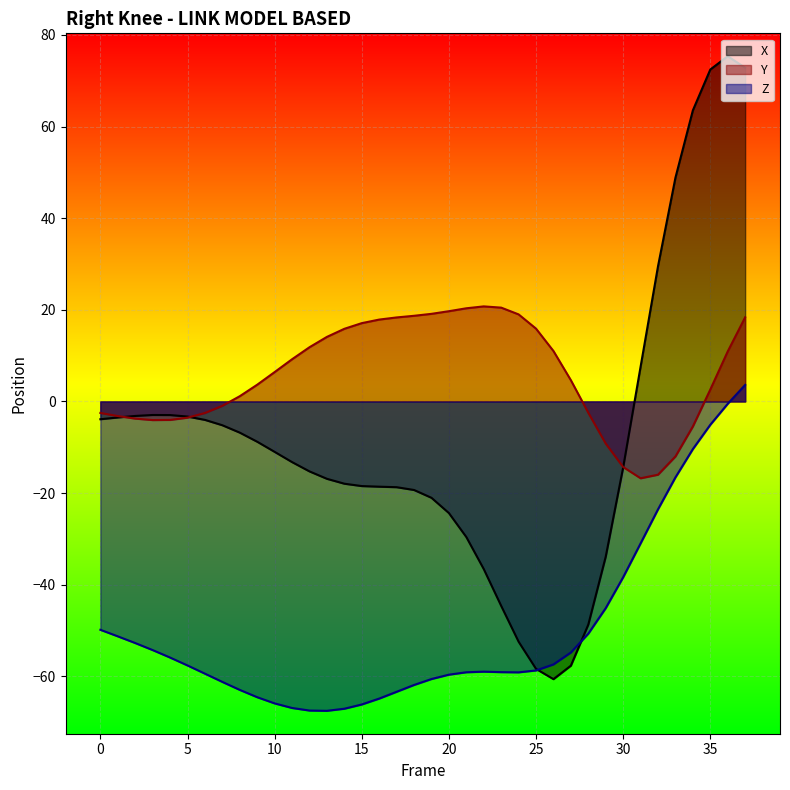

What is the difference between the maximum and minimum values in the Z series?

71.1